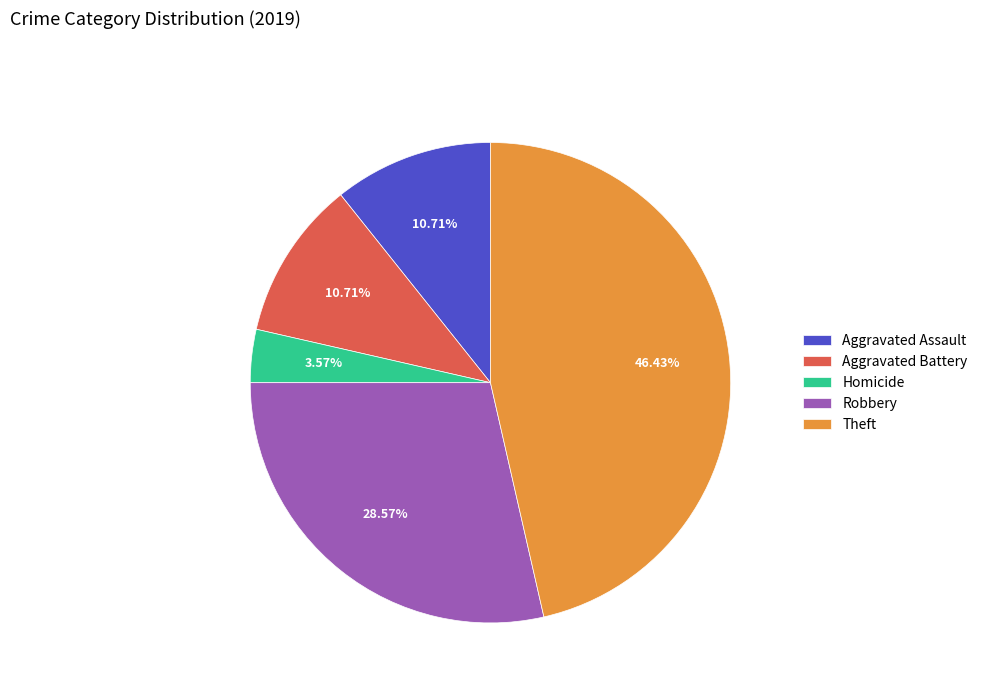

Is there a majority slice in this chart?

No